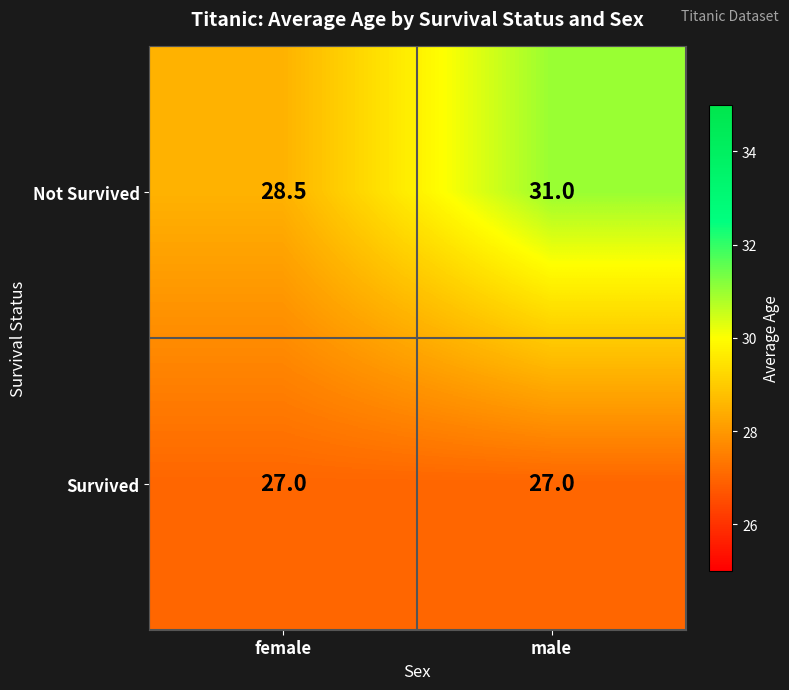

What is the maximum value for Survived?

27.0